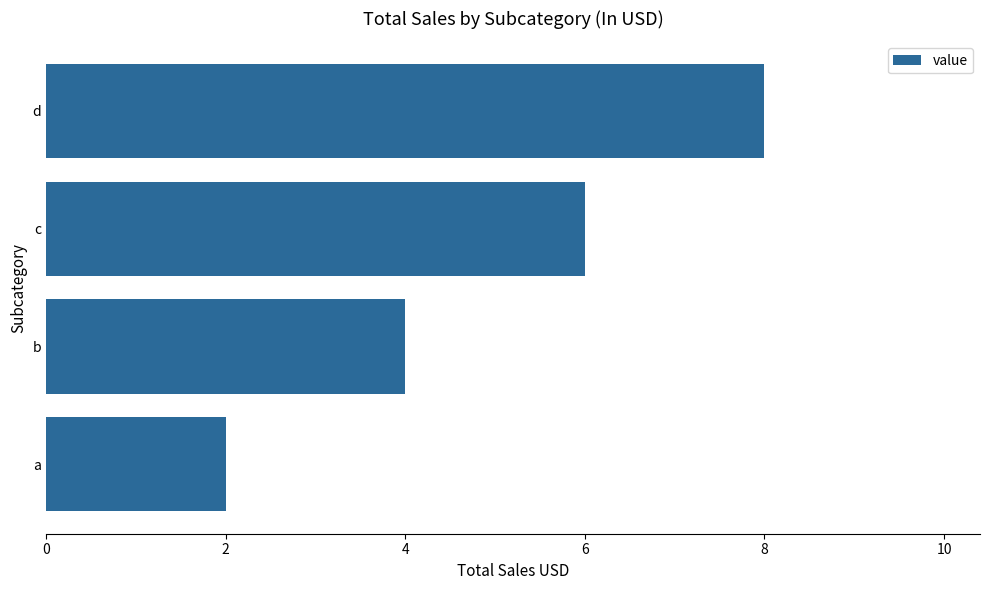

Which category has the highest value across all series?

d